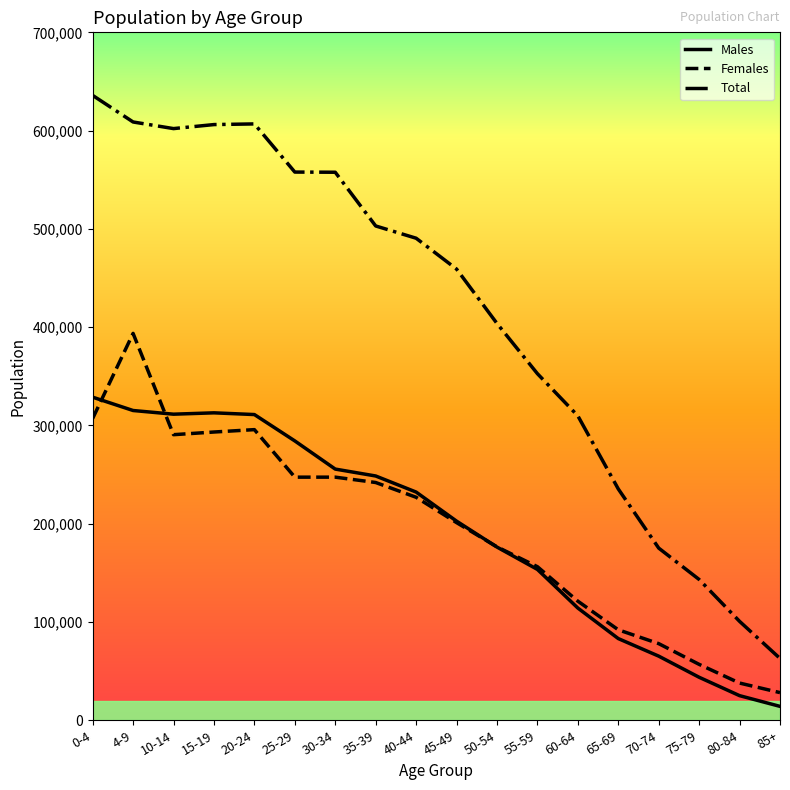

Where does the Males series first go above 232217?

0-4